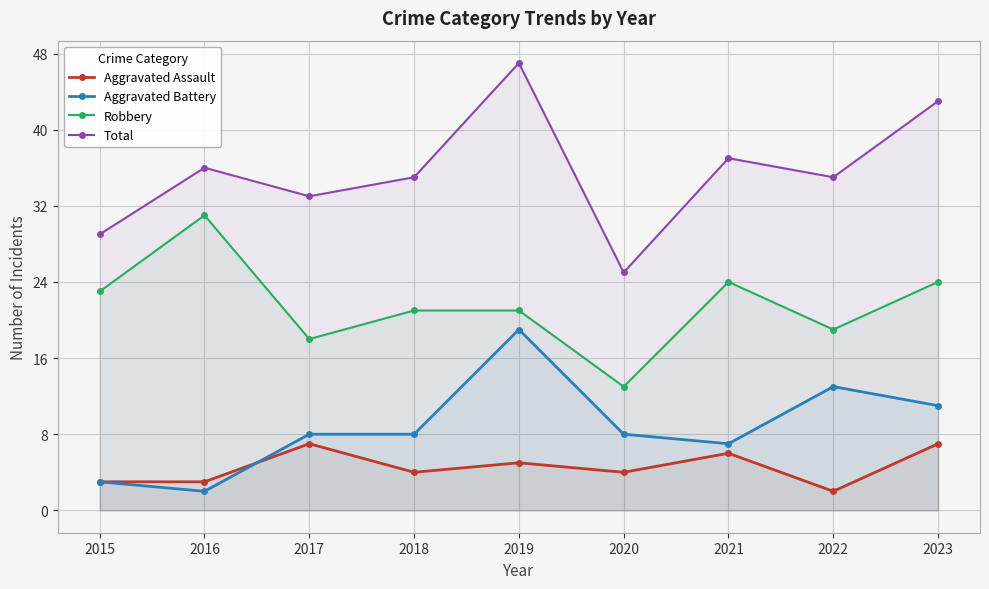

True or false: Aggravated Assault has a value of 3 at 2018.

False